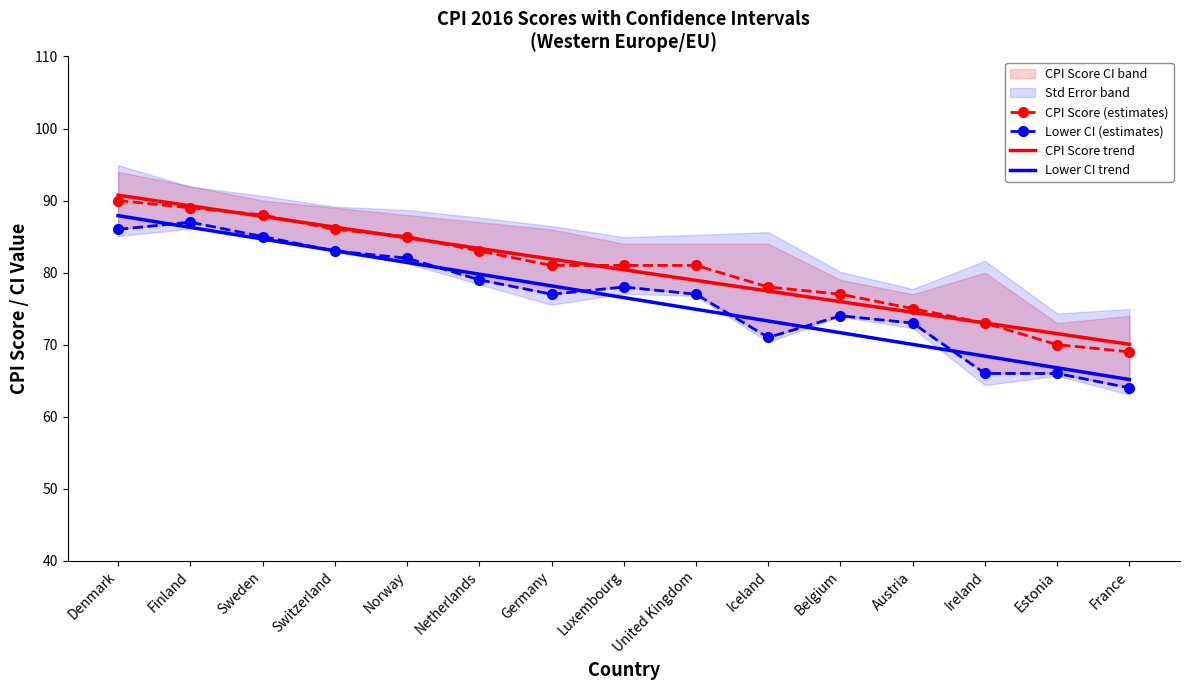

At which label is Lower CI trend closest to 76?

Luxembourg